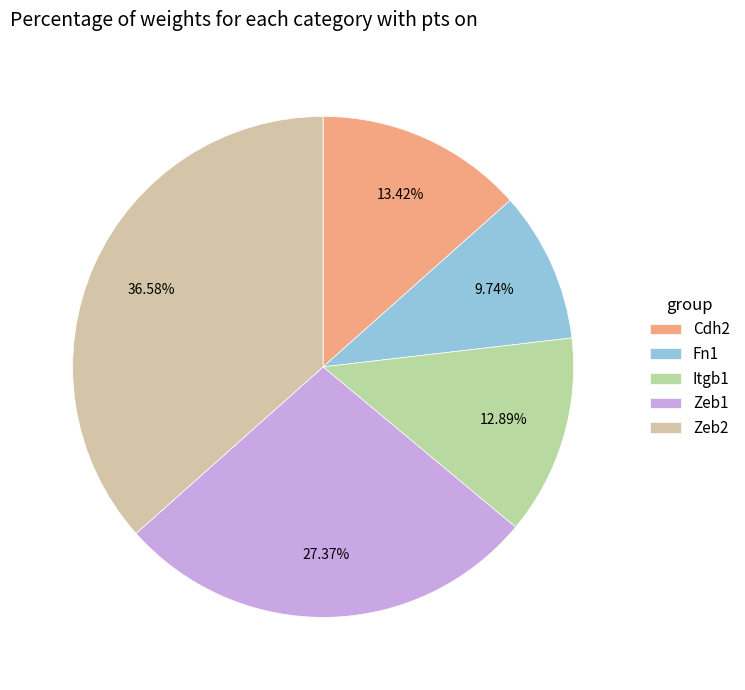

To the nearest percent, what percentage of the pie is Zeb1?

27%